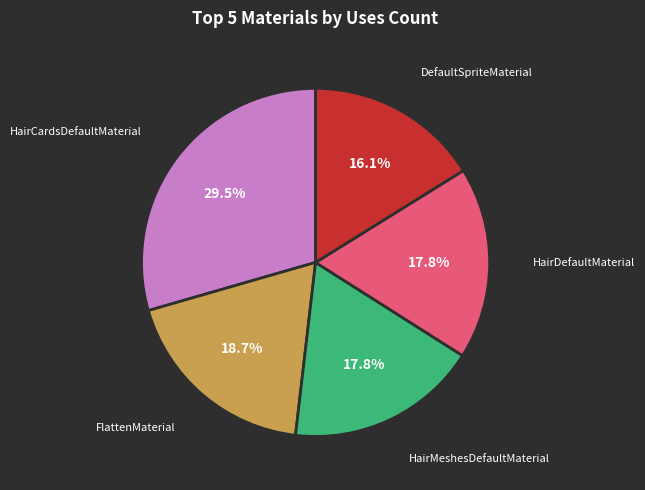

Does any single category account for the majority?

No